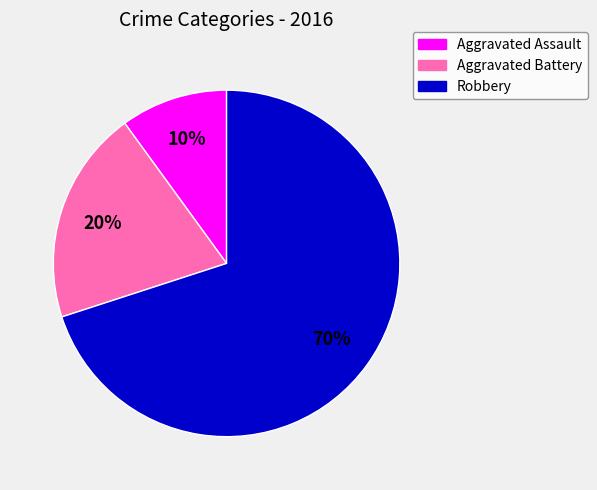

To the nearest percent, what is the average slice percentage?

33%